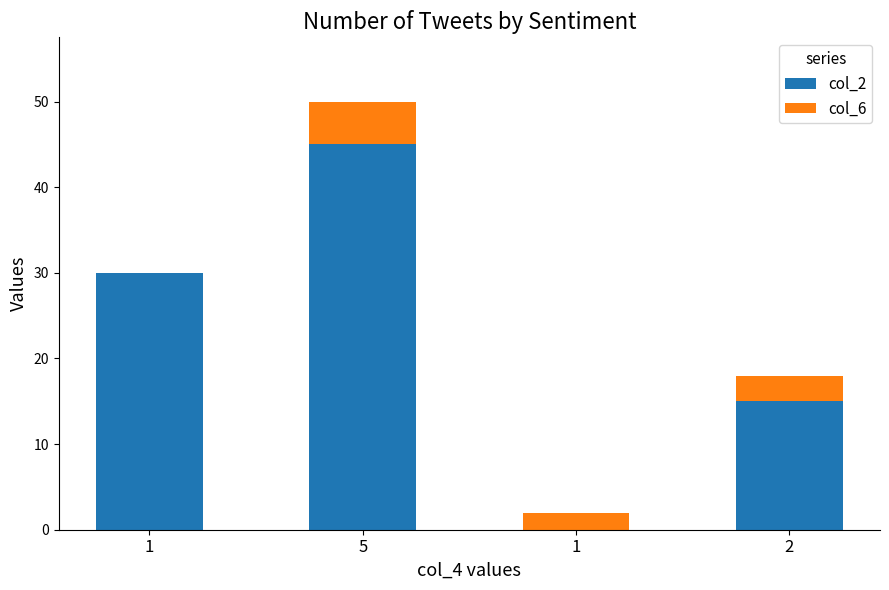

Rank the series by their average value, from highest to lowest.

col_2, col_6